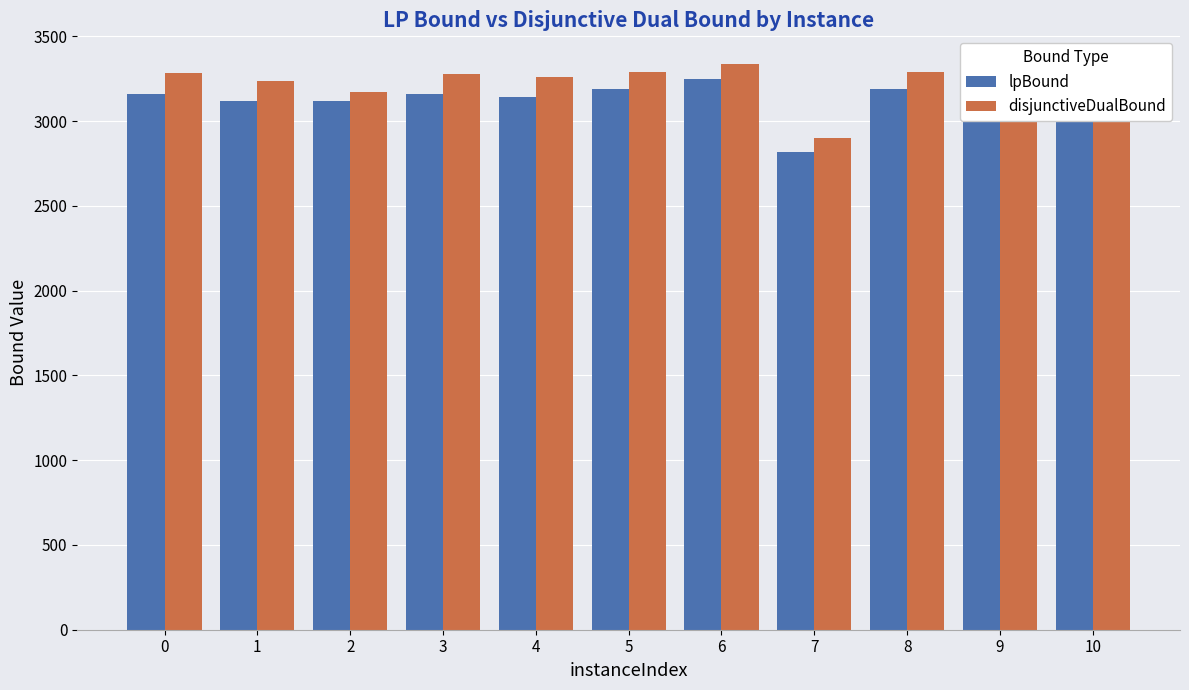

What is the minimum value shown in the chart?

2819.9